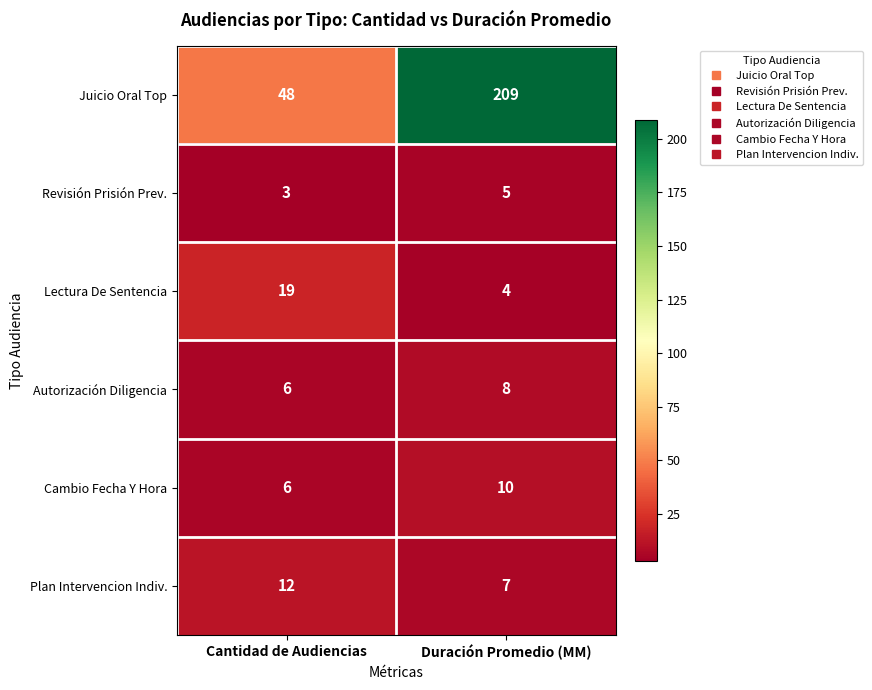

At which category is the sum across all series the highest?

Duración Promedio (MM)